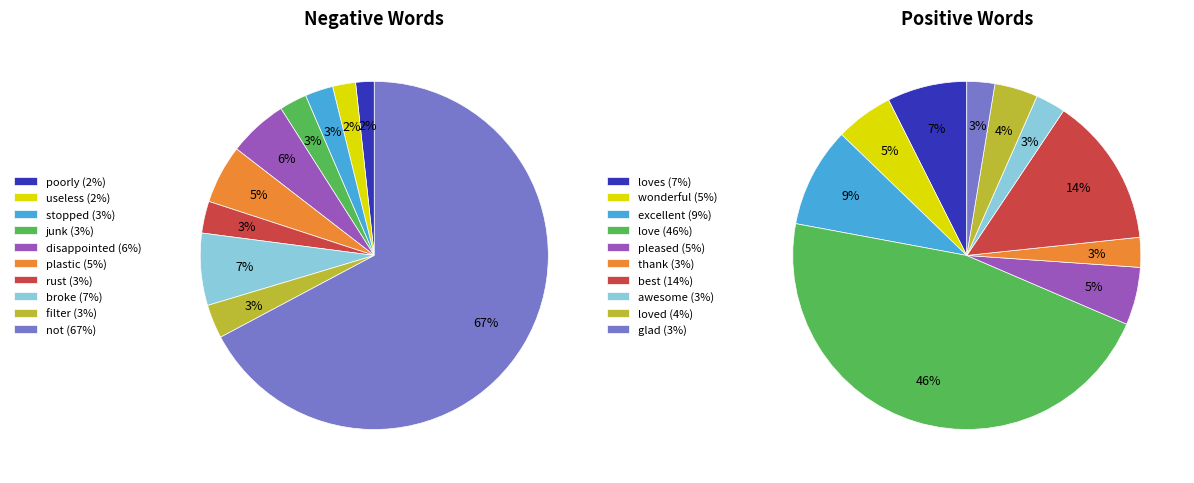

What is the difference between the highest and lowest values at 7?

82